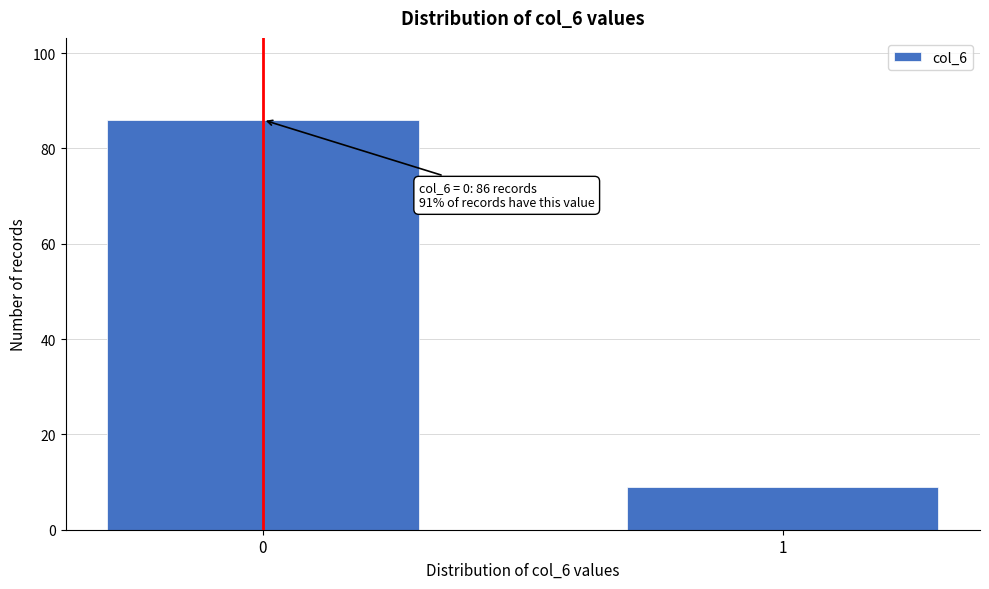

Reading left to right, list all the values displayed in this chart.

0=86	1=9